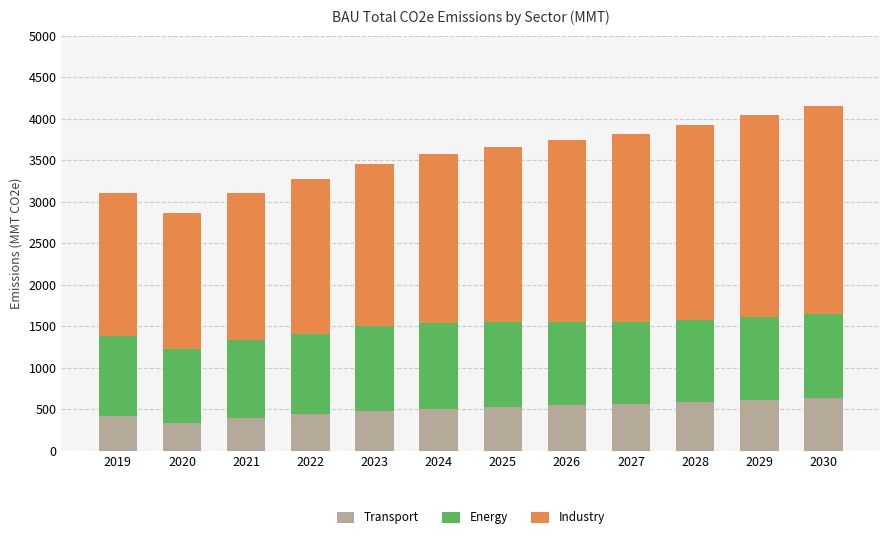

What are all the series names shown in the legend?

Transport, Energy, Industry